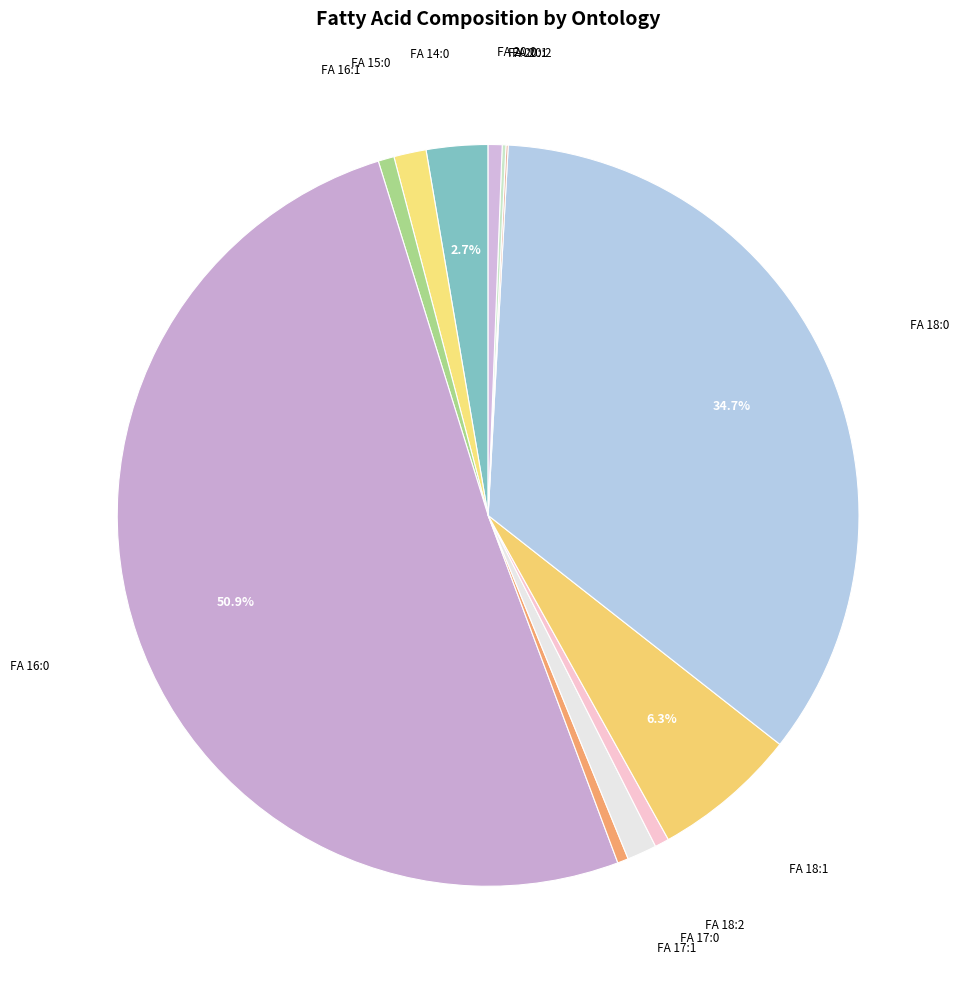

What is the total percentage of FA 16:0 and FA 14:0?

53.6%